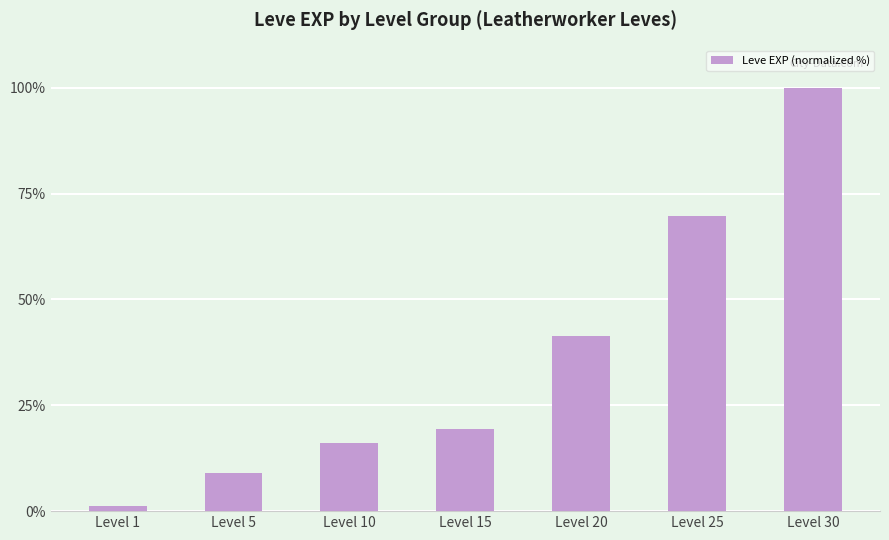

What is the sum of the values at Level 20 and Level 30?

141.4